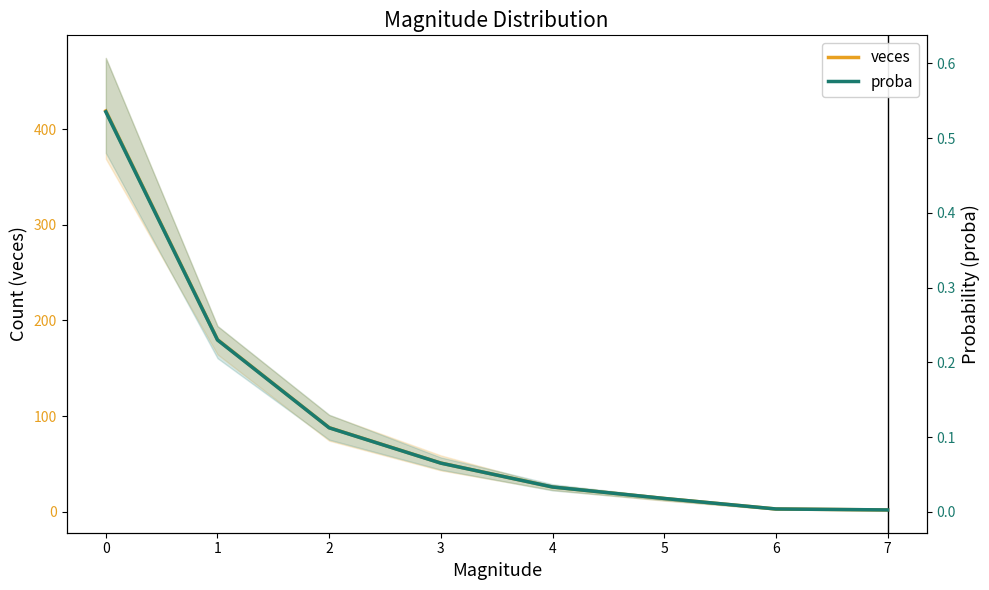

List the series in order of their overall mean, highest first.

veces, proba